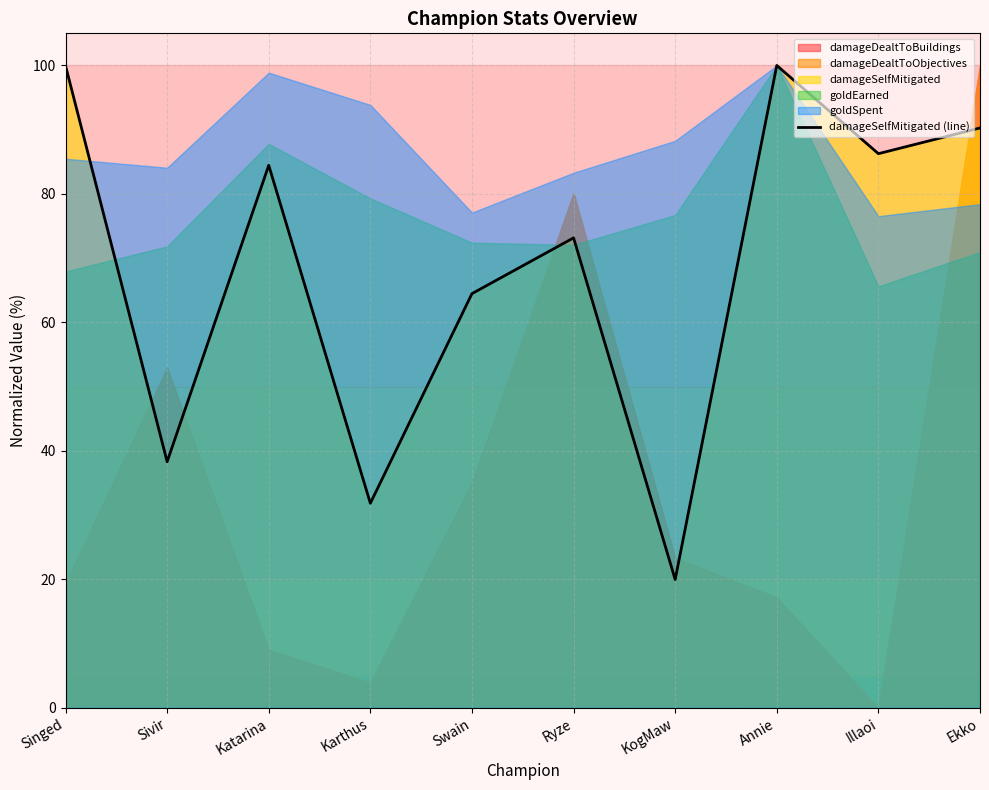

Does the chart display data point markers on the line(s)?

No